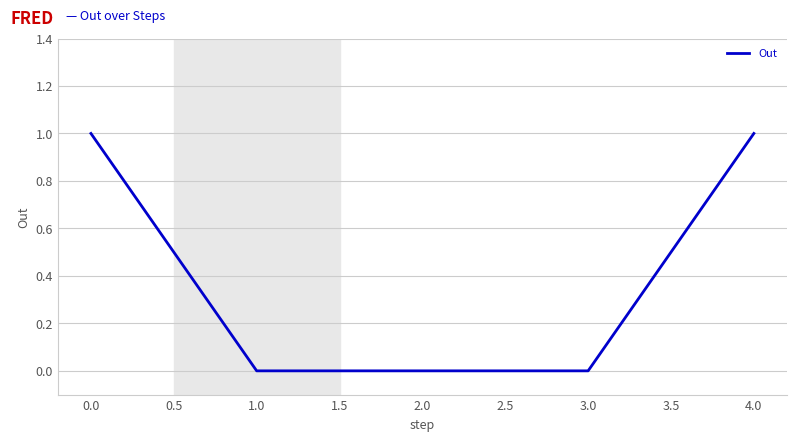

How many categories are shown in the chart?

5